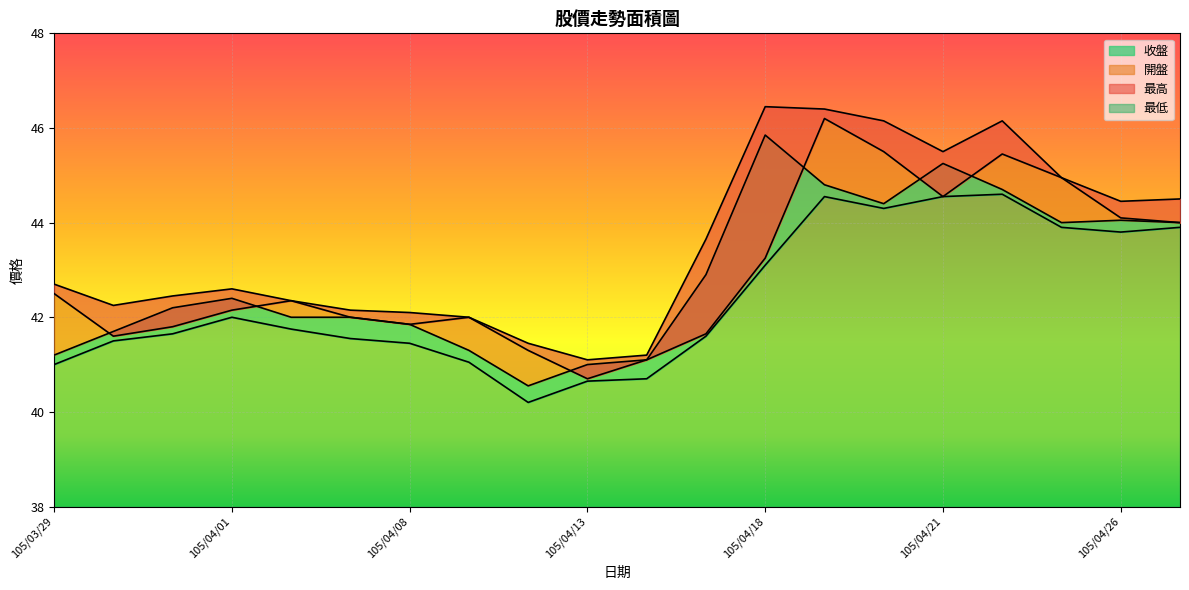

The 收盤 series shows 13.4 at 105/04/21. True or false?

False